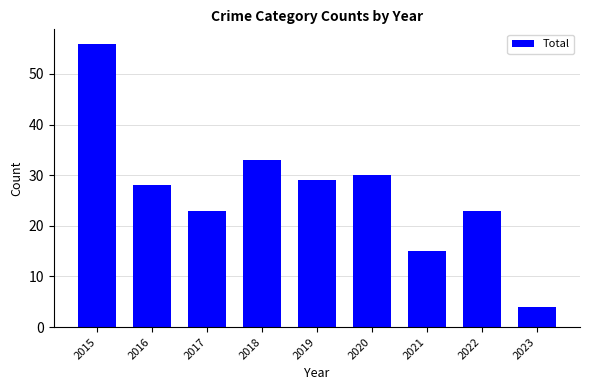

What is the value of the 6th bar from the left?

30